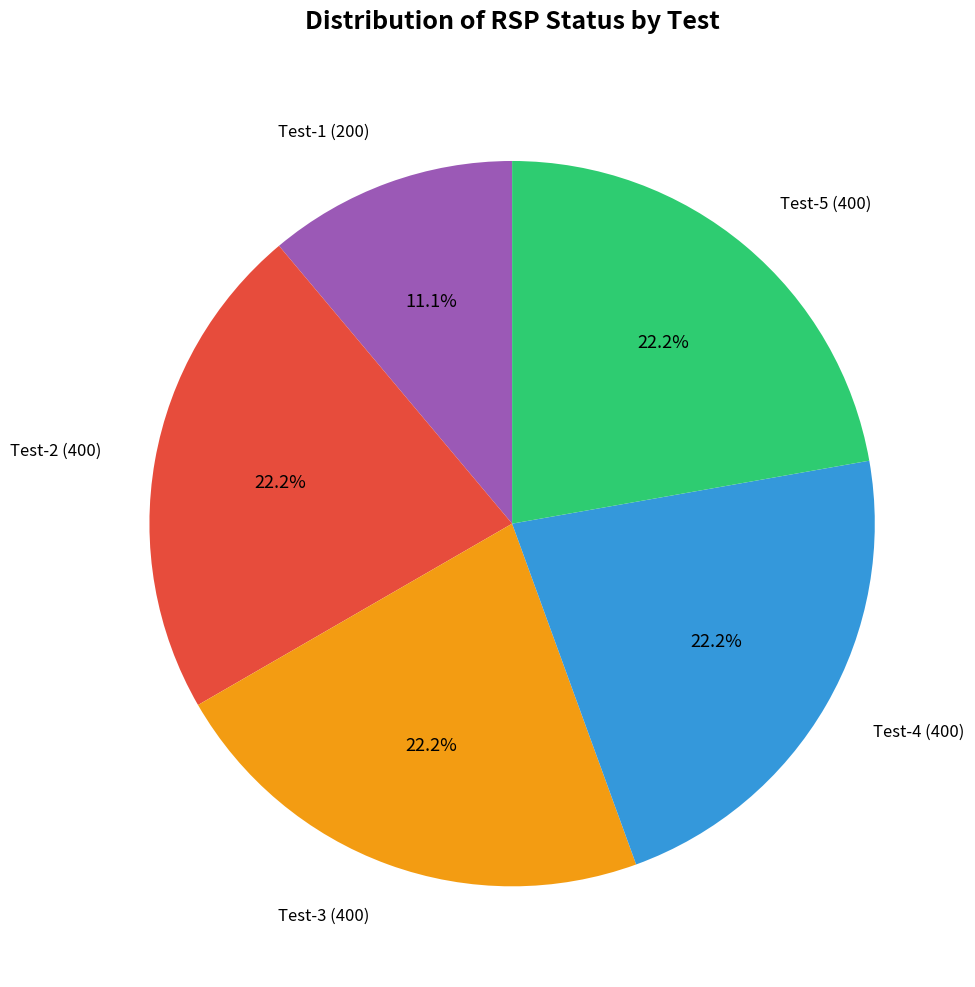

Is there a majority slice in this chart?

No